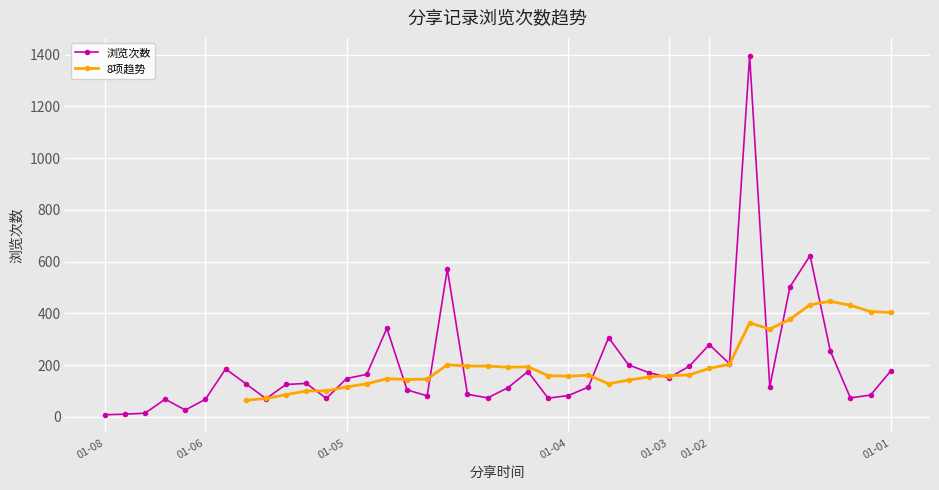

How many interior local valleys (lower than both neighbors) does the data have?

10